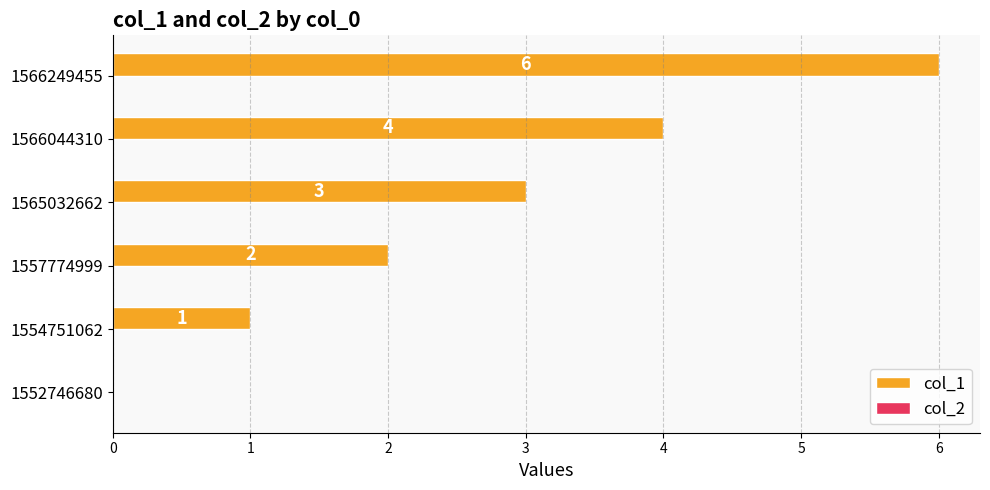

What is the sum of all values?

16